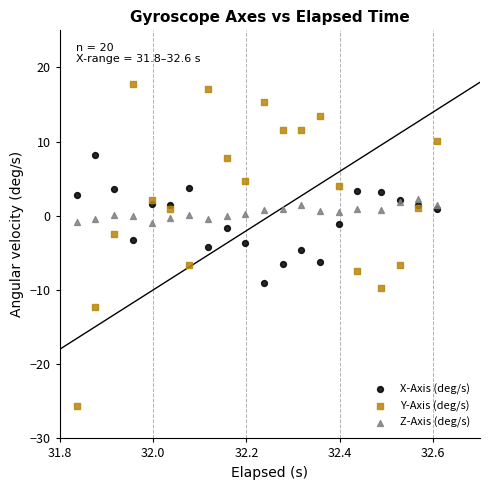

Which series reaches the maximum Y coordinate?

Y-Axis (deg/s)